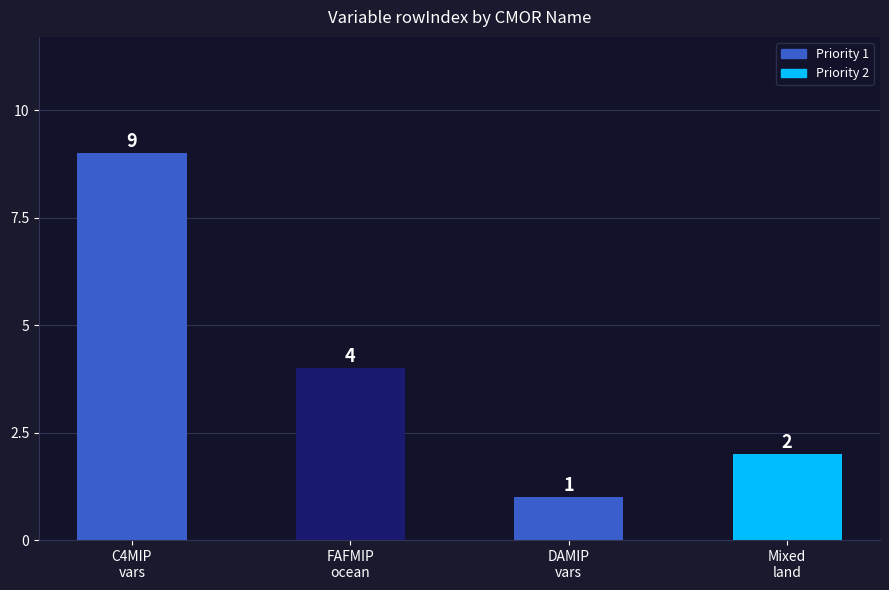

How many data points are less than 4?

2